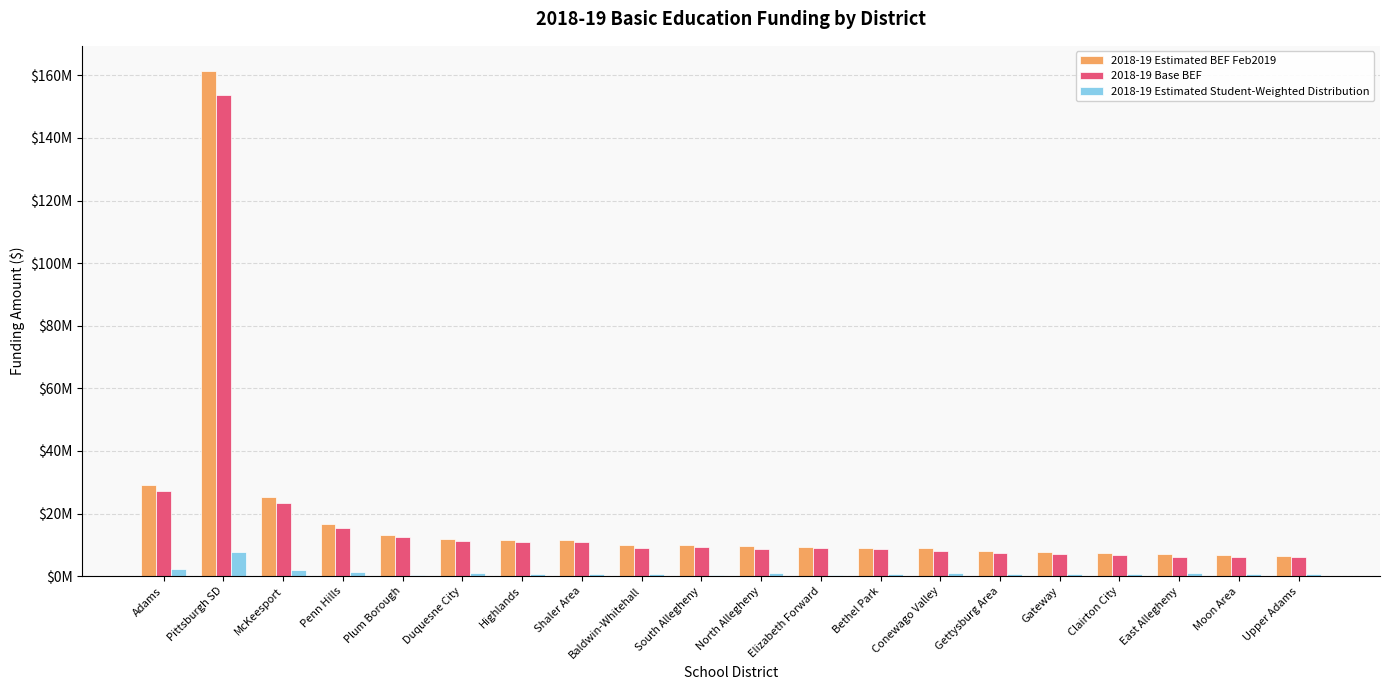

Are the bars grouped side by side (vs. stacked)?

Yes